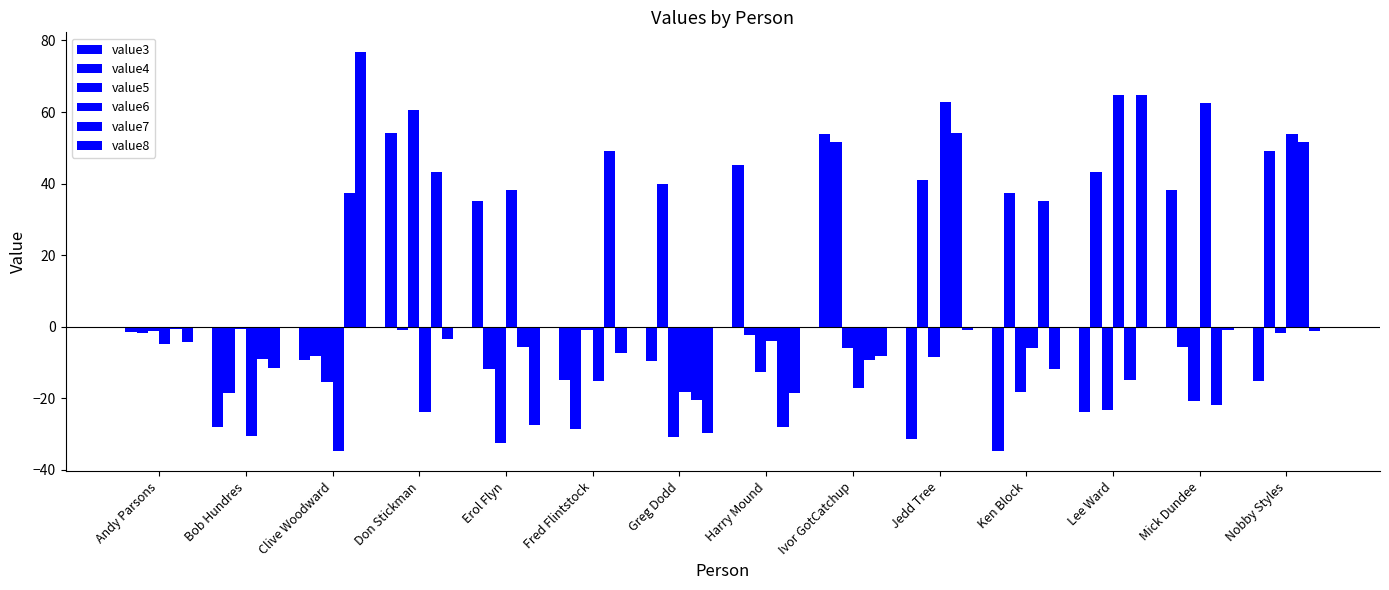

List the series in order of their peak value, highest first.

value8, value6, value5, value3, value7, value4